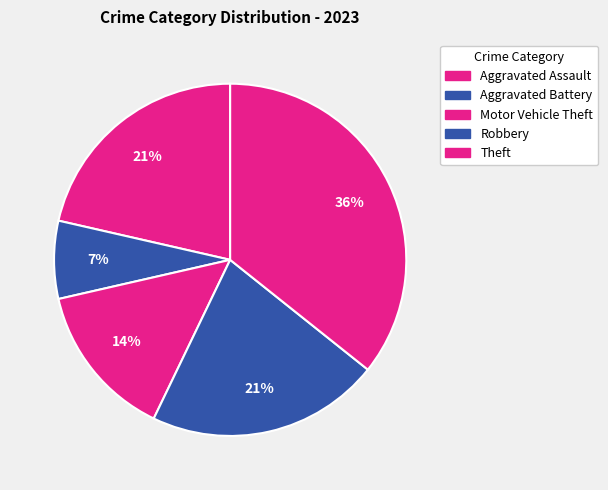

How many segments does this pie chart have?

5